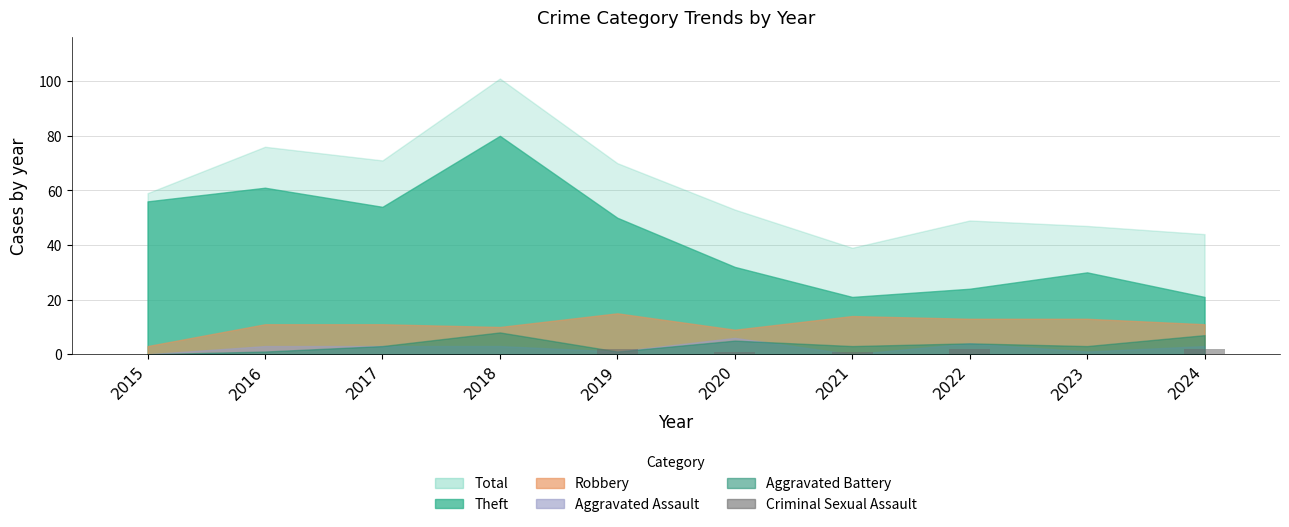

What is the sum of all values?

8